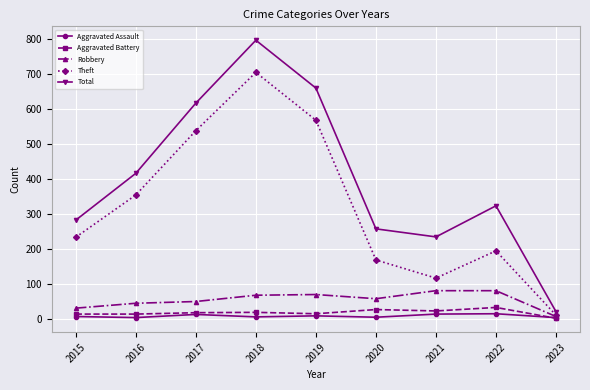

True or false: Theft and Aggravated Battery intersect in this chart.

False